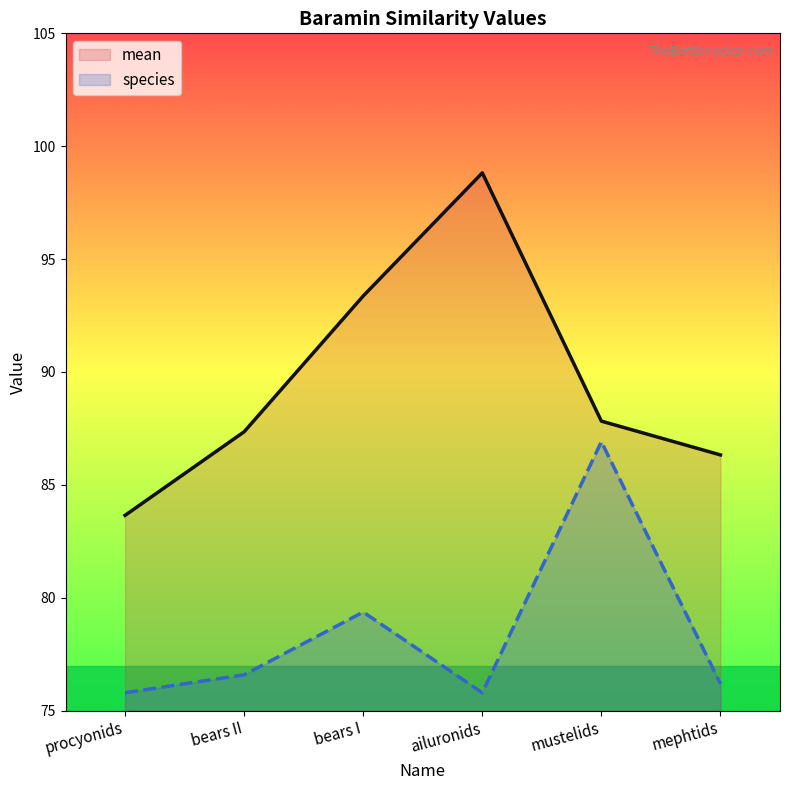

Reading left to right, extract all data points from this chart.

mean: 83.7	87.4	93.4	98.8	87.8	86.3
species: 75.8	76.6	79.4	75.8	86.9	76.2